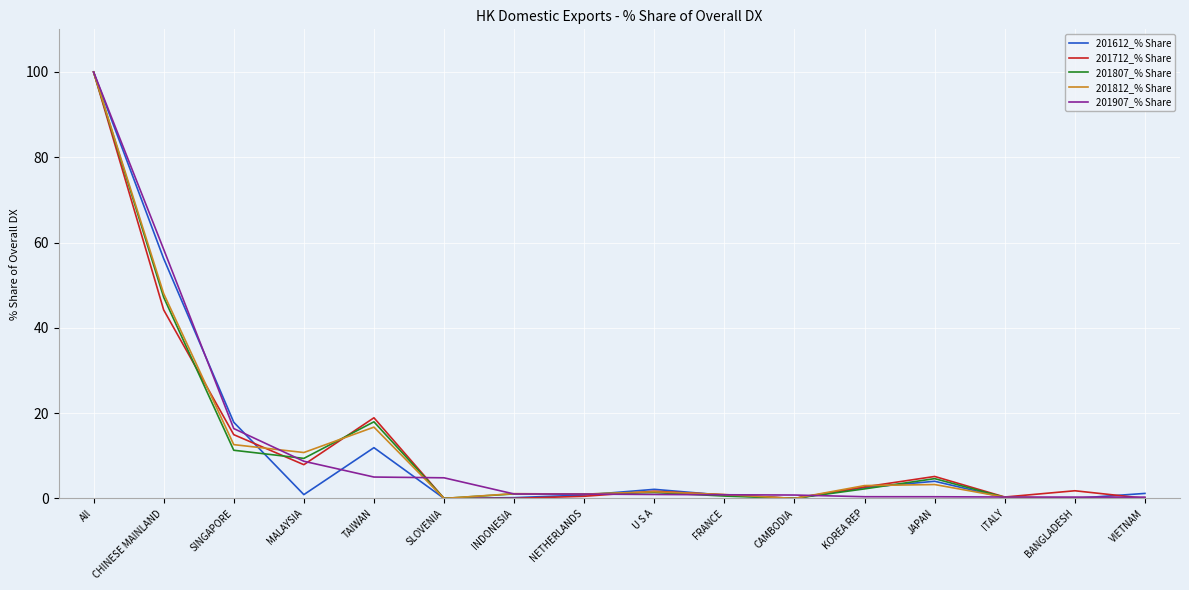

At which label is 201612_% Share closest to 50?

CHINESE MAINLAND